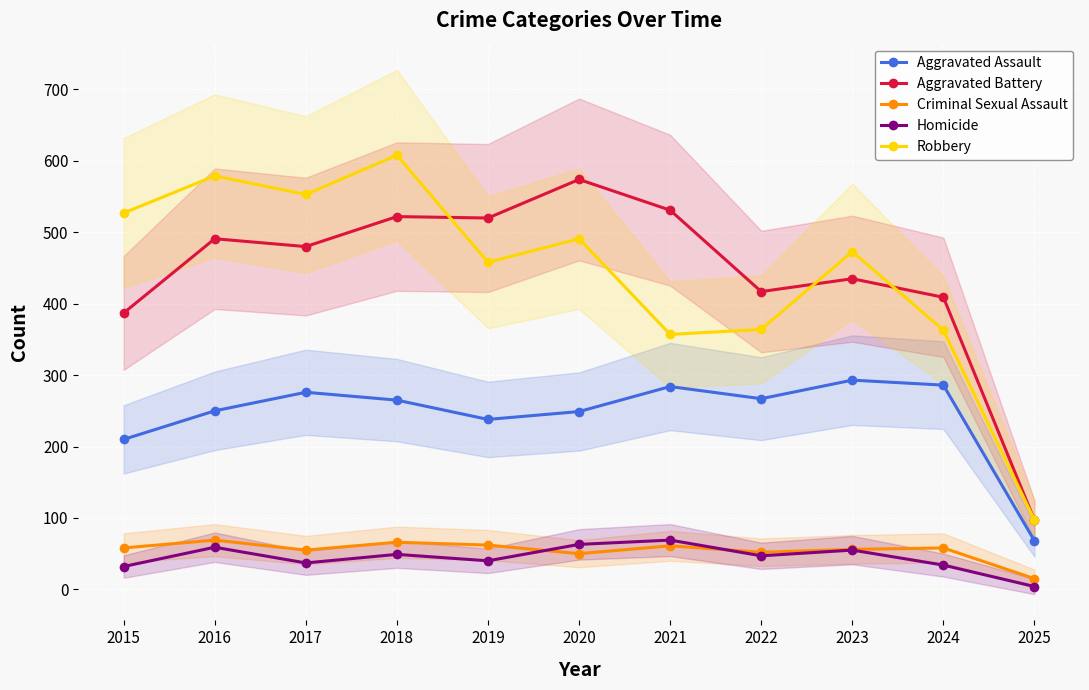

What is the difference between the Criminal Sexual Assault values at 2017 and 2024?

3